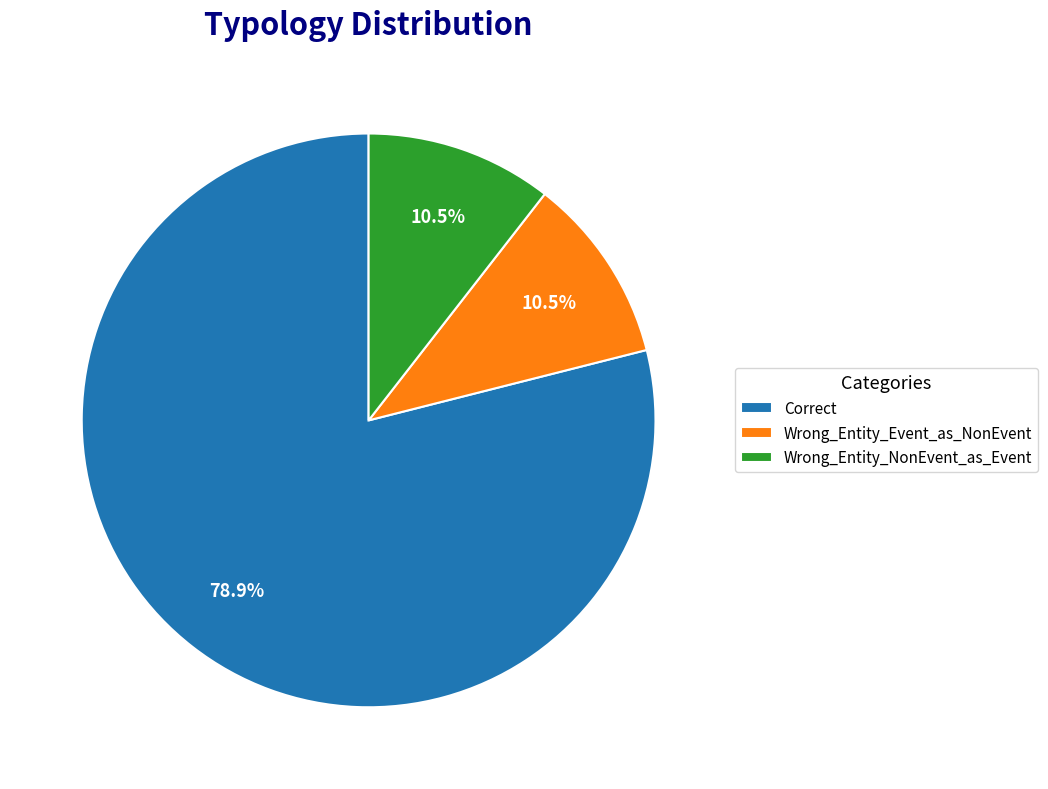

The Wrong_Entity_Event_as_NonEvent slice represents 23% of the pie. True or false?

False